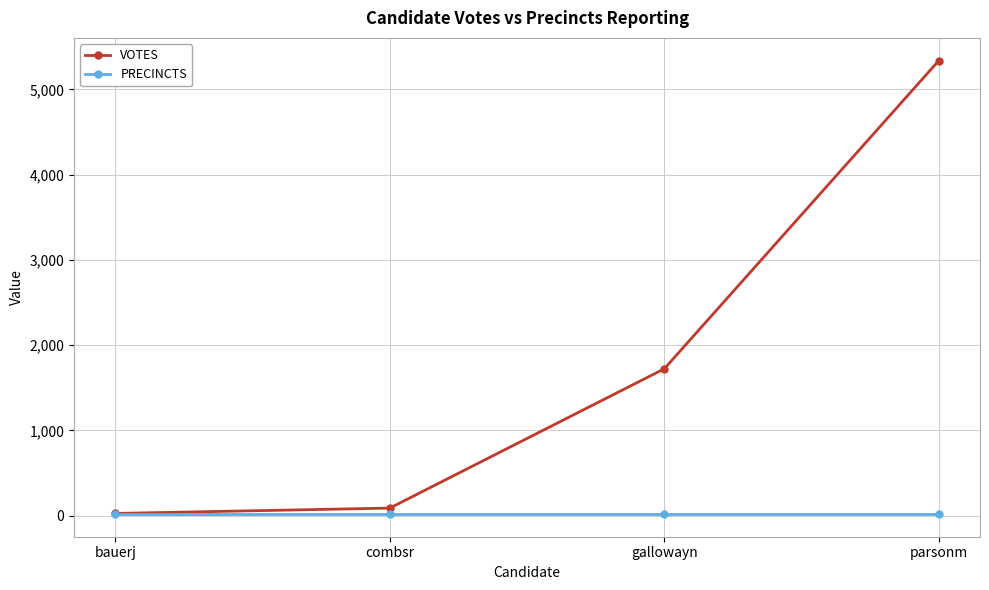

At which category is the sum across all series the highest?

parsonm